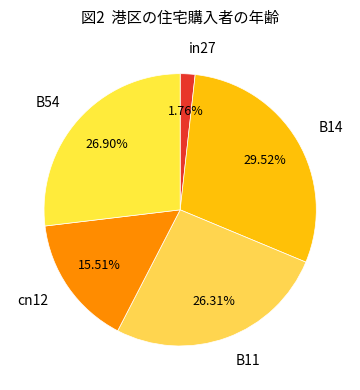

Does any single category account for the majority?

No